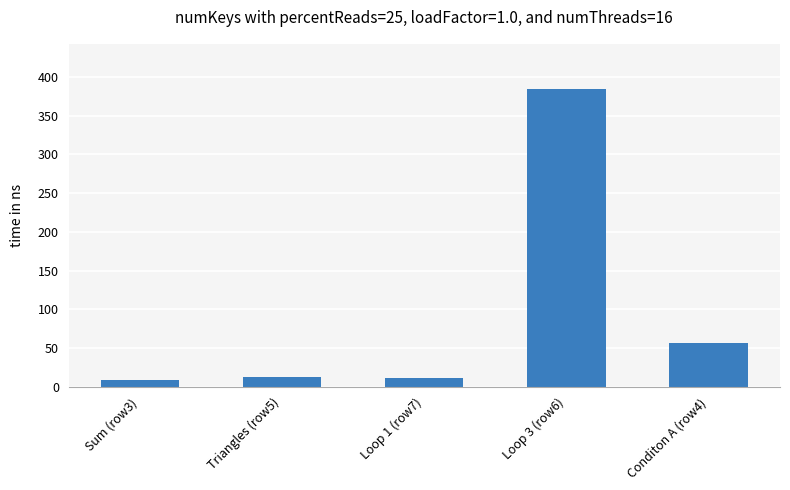

Which category has the highest value across all series?

Loop 3 (row6)